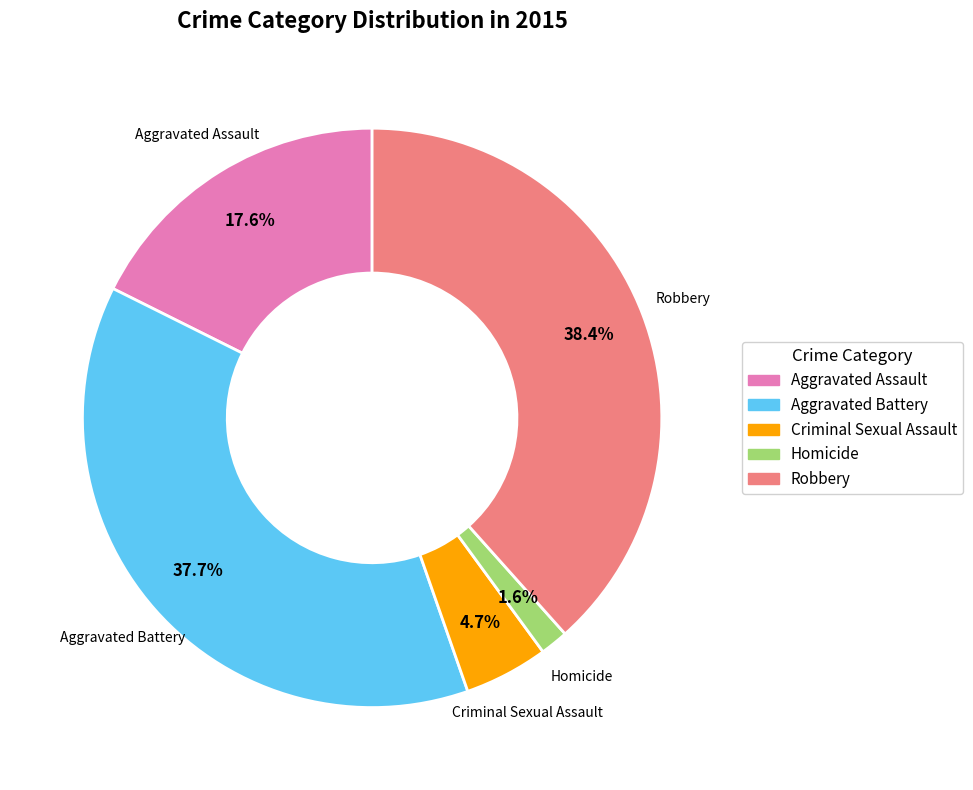

Which has a higher value, Aggravated Battery or Criminal Sexual Assault?

Aggravated Battery